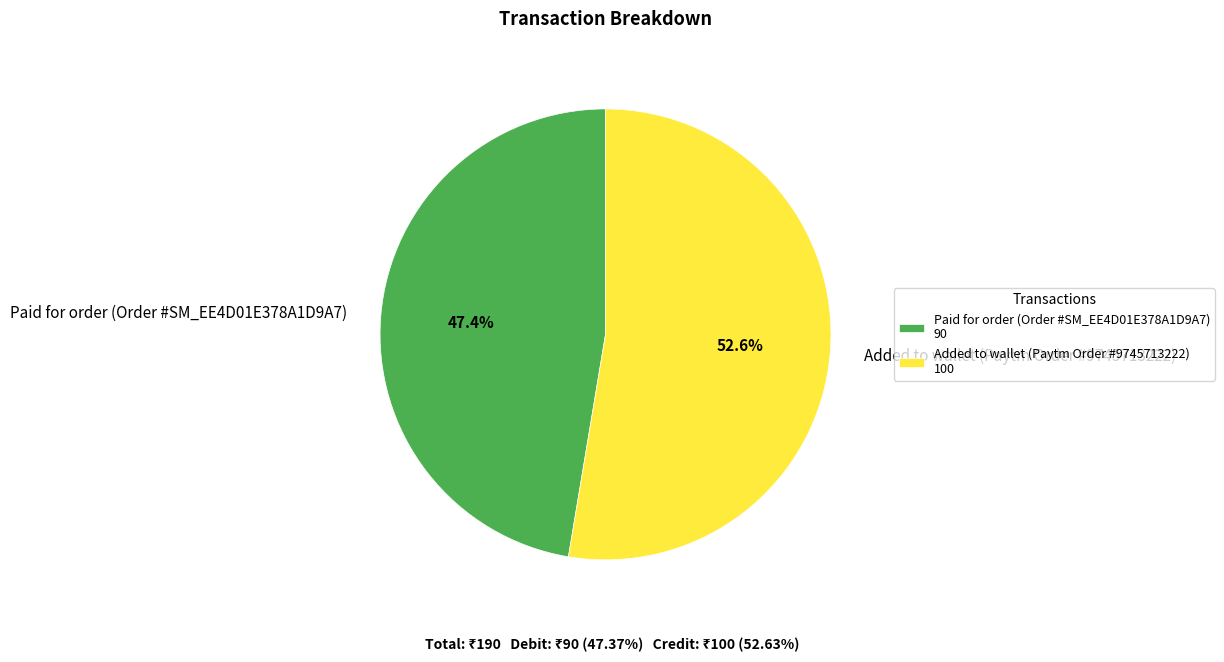

Is there any slice that represents more than half of the pie?

Yes